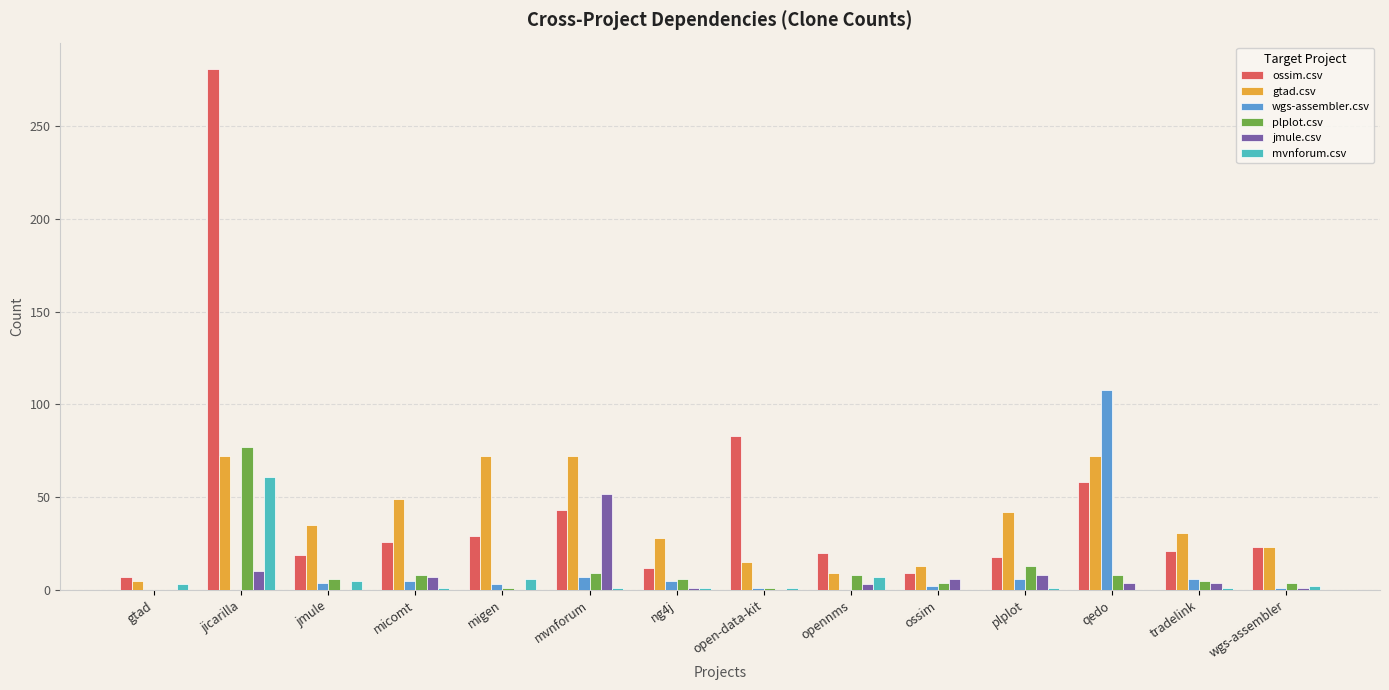

Is the value of mvnforum.csv at ossim greater than the value of gtad.csv at open-data-kit?

No